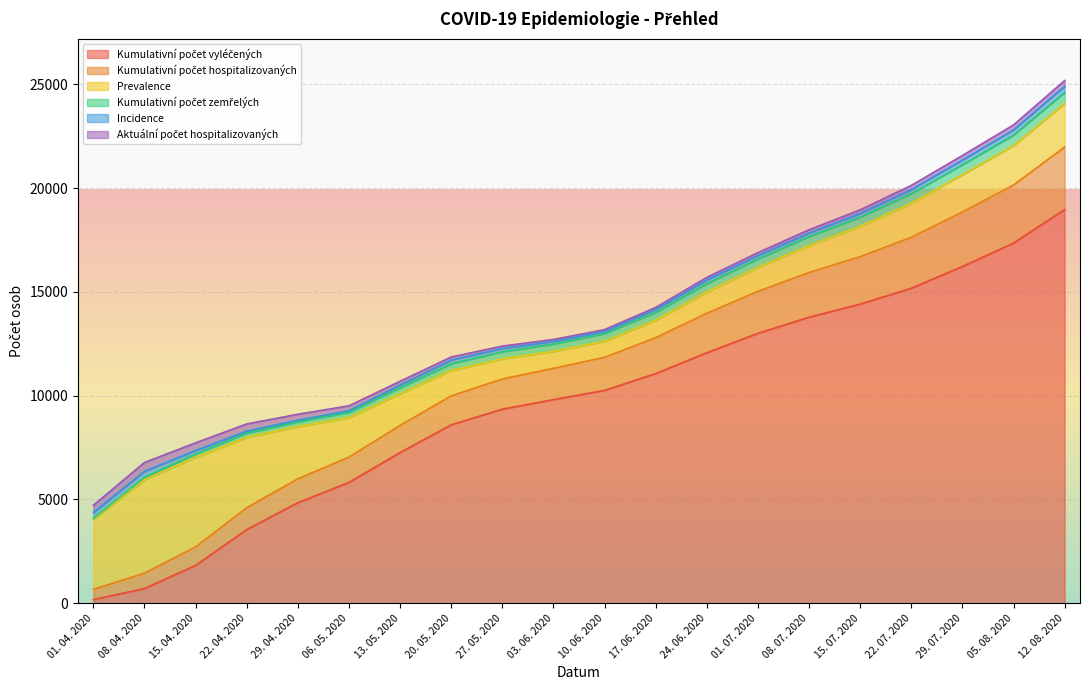

Rank the categories by Kumulativní počet vyléčených value from highest to lowest.

12. 08. 2020, 05. 08. 2020, 29. 07. 2020, 22. 07. 2020, 15. 07. 2020, 08. 07. 2020, 01. 07. 2020, 24. 06. 2020, 17. 06. 2020, 10. 06. 2020, 03. 06. 2020, 27. 05. 2020, 20. 05. 2020, 13. 05. 2020, 06. 05. 2020, 29. 04. 2020, 22. 04. 2020, 15. 04. 2020, 08. 04. 2020, 01. 04. 2020